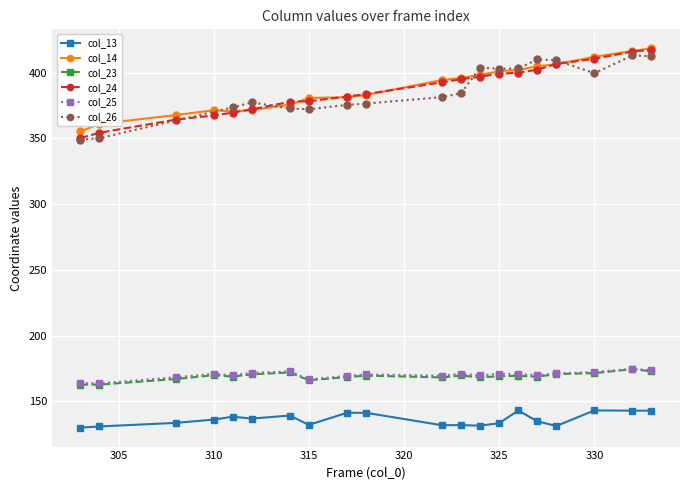

At which label does col_14 reach its peak?

333